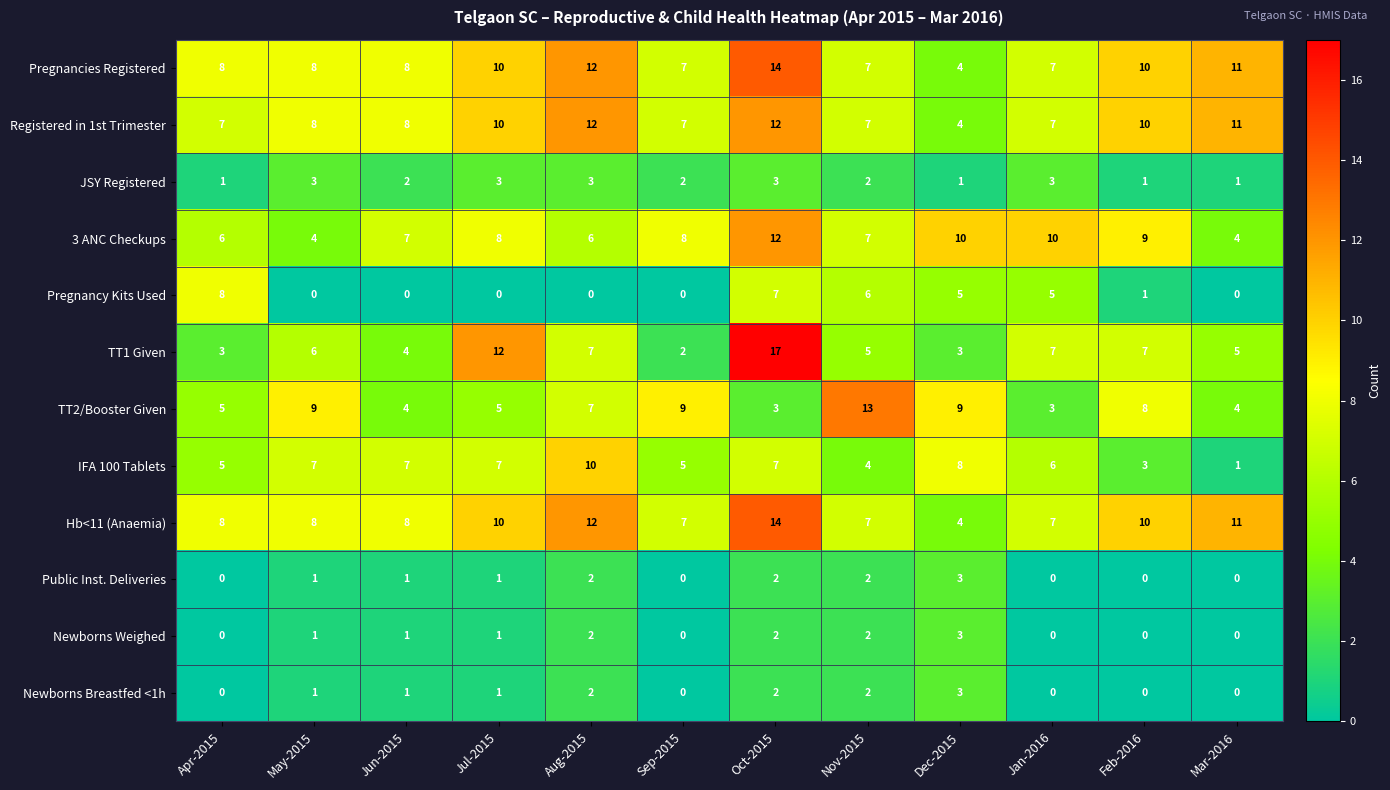

What is the sum of all Registered in 1st Trimester values?

103